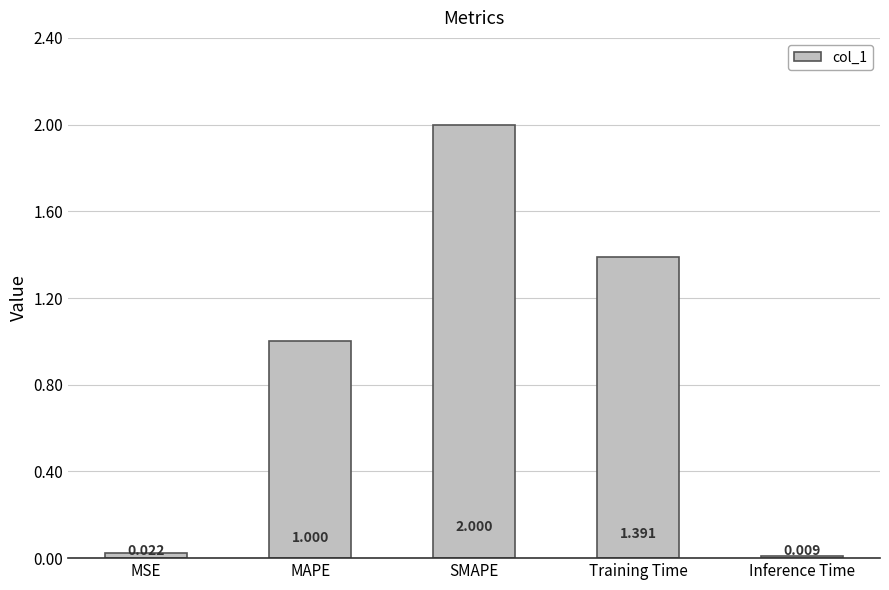

How many bars are there in total?

5